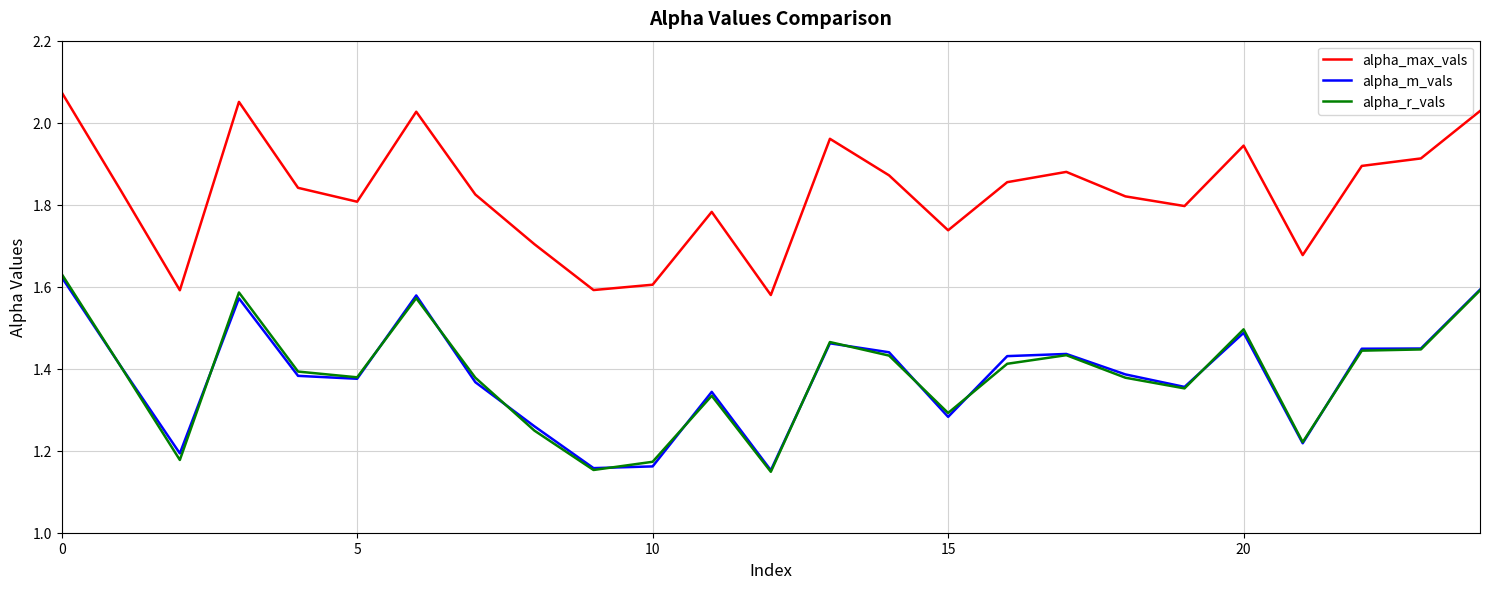

True or false: alpha_max_vals and alpha_r_vals intersect in this chart.

False